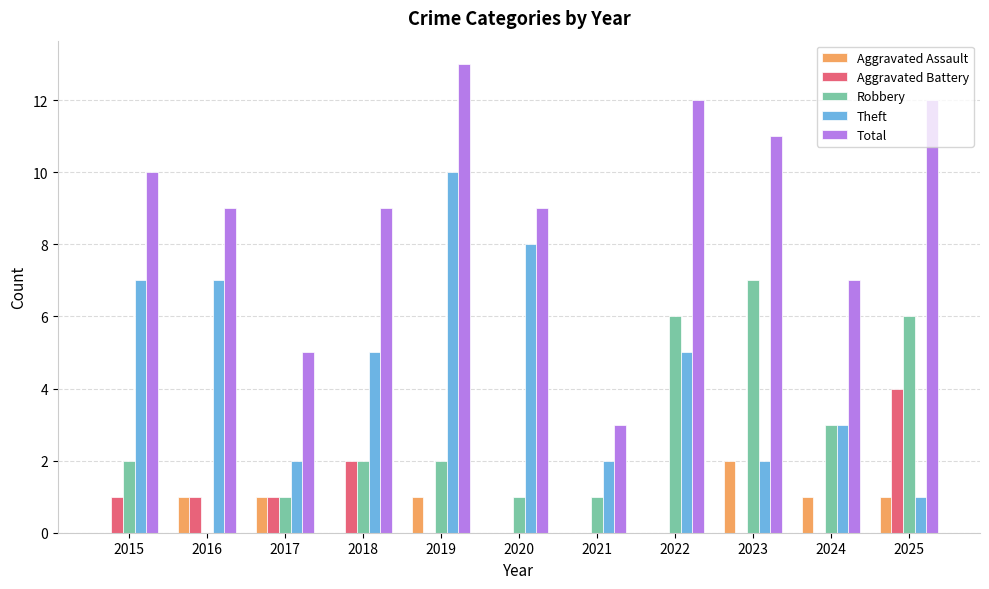

What is the sum of the Total values at 2017 and 2020?

14